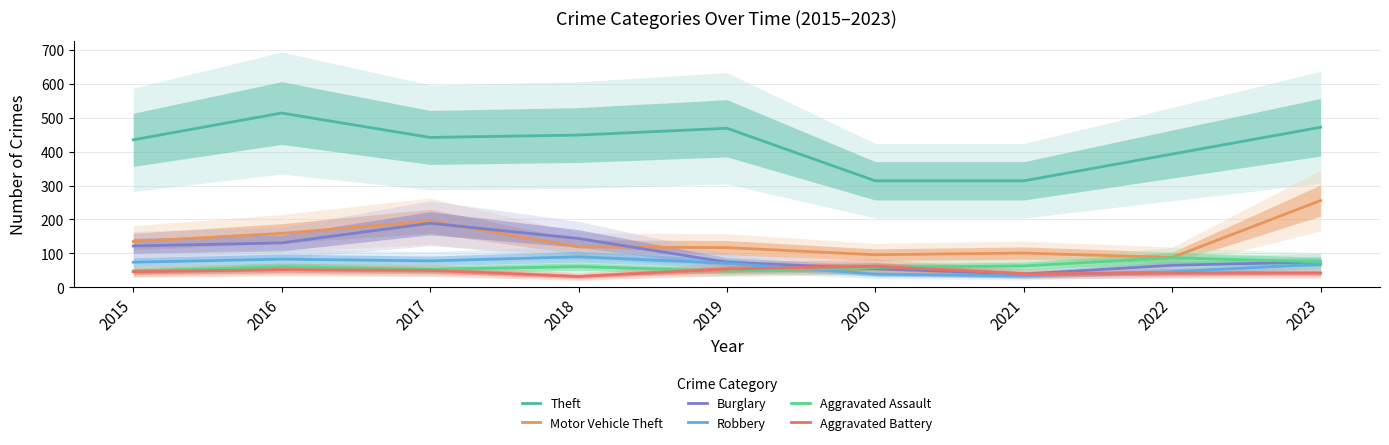

What is the minimum value shown in the chart?

32